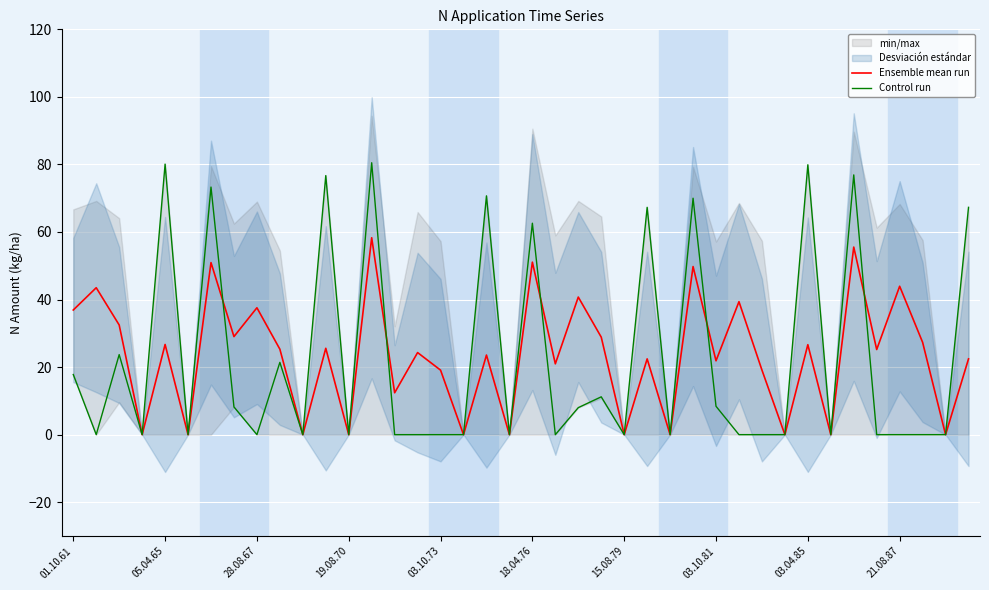

Reading left to right, list all the values displayed in this chart.

Ensemble mean run: 36.9	43.5	32.5	0.0	26.7	0.0	50.9	29.0	37.6	25.3	0.0	25.6	0.0	58.3	12.4	24.3	19.1	0.0	23.6	0.0	51.1	21.0	40.7	28.9	0.0	22.4	0.0	49.8	21.9	39.4	19.1	0.0	26.6	0.0	55.5	25.2	43.9	27.3	0.0	22.4
Control run: 17.8	0.0	23.7	0.0	80.1	0.0	73.3	8.2	0.0	21.4	0.0	76.7	0.0	80.5	0.0	0.0	0.0	0.0	70.7	0.0	62.6	0.0	8.0	11.2	0.0	67.3	0.0	70.0	8.4	0.0	0.0	0.0	79.9	0.0	76.9	0.0	0.0	0.0	0.0	67.3